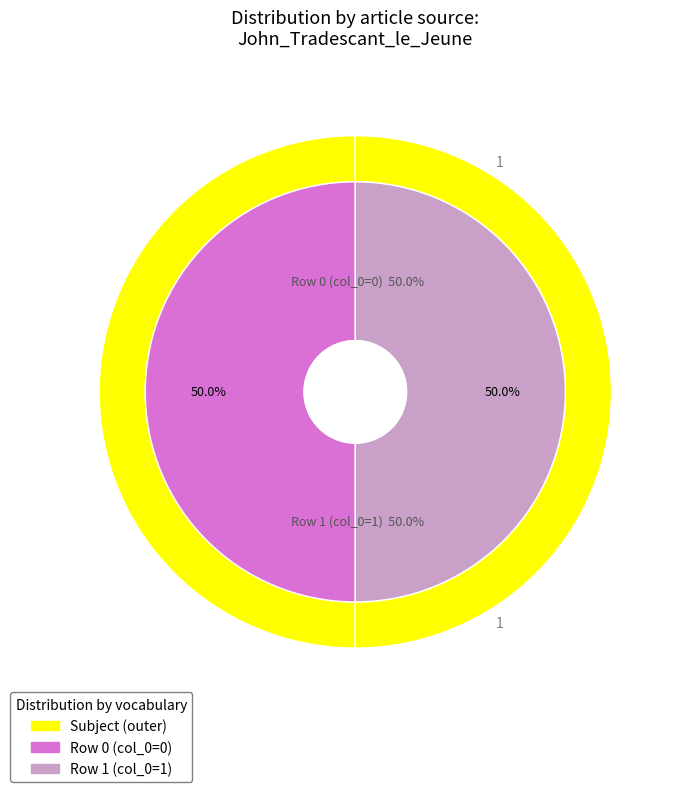

Does John_Tradescant_le_Jeune (row 1) represent more than half of the total?

Yes